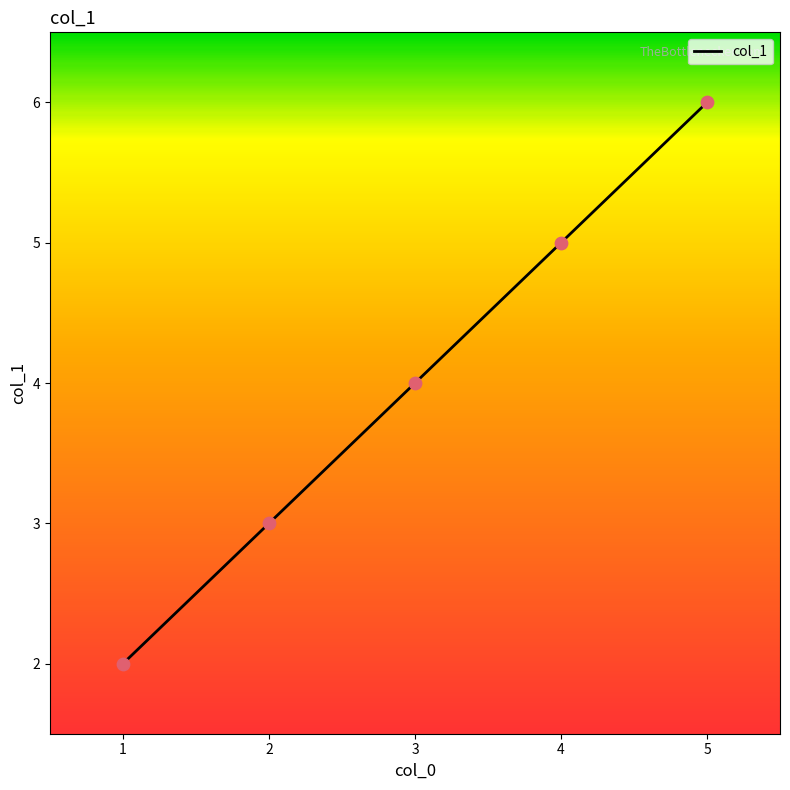

What is the change in value from 1 to 3?

+2